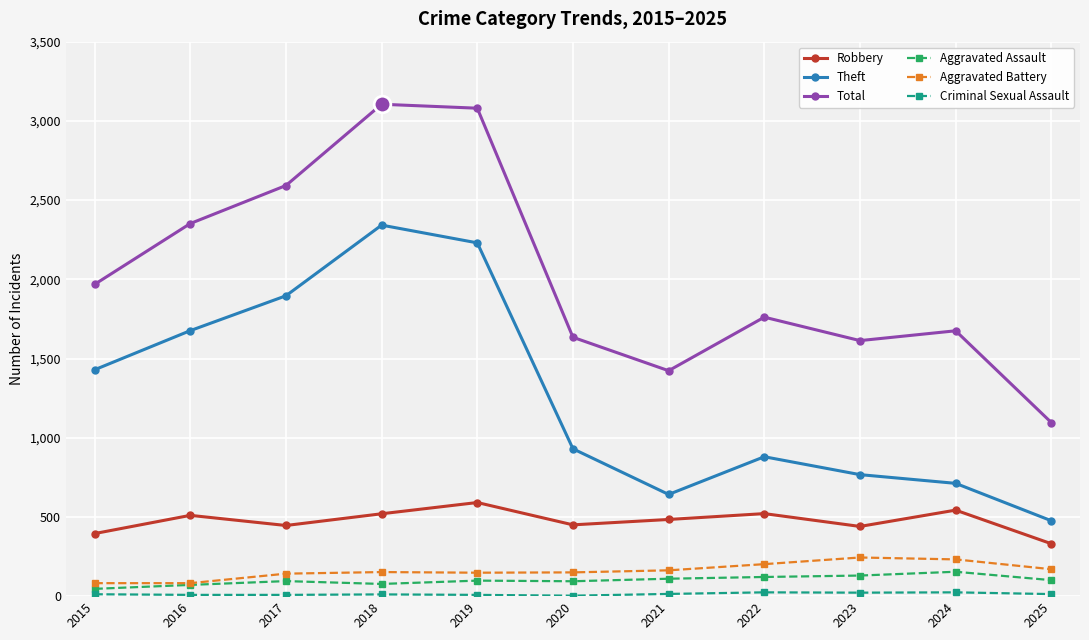

What is the maximum value for Aggravated Assault?

154